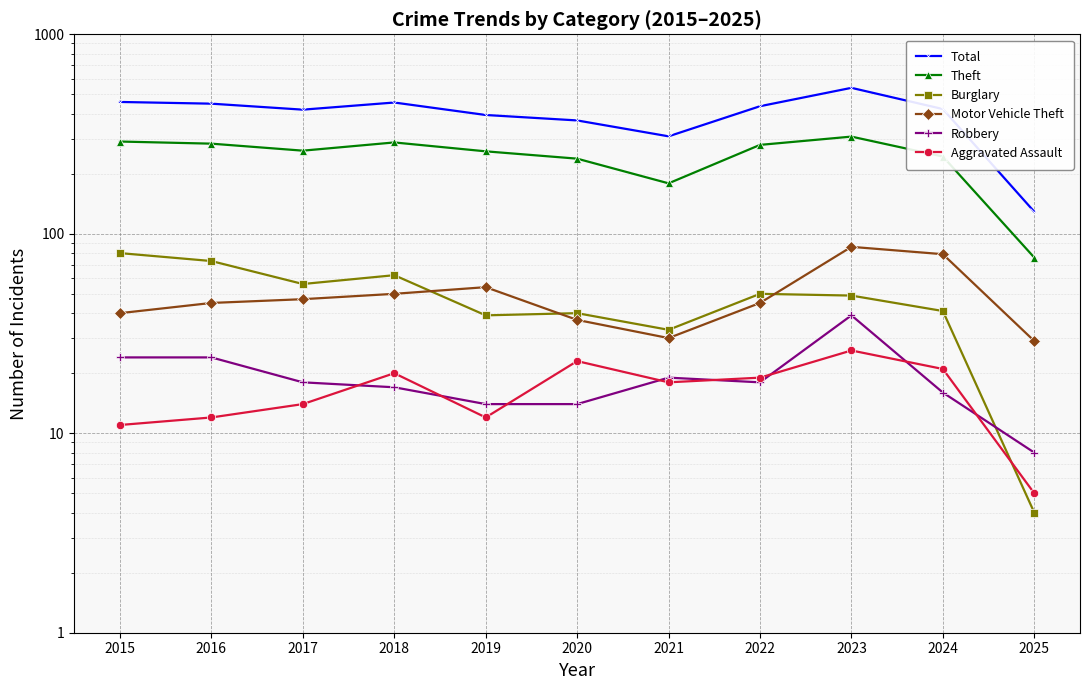

What is the value of the Burglary point at the 5th from the left?

39